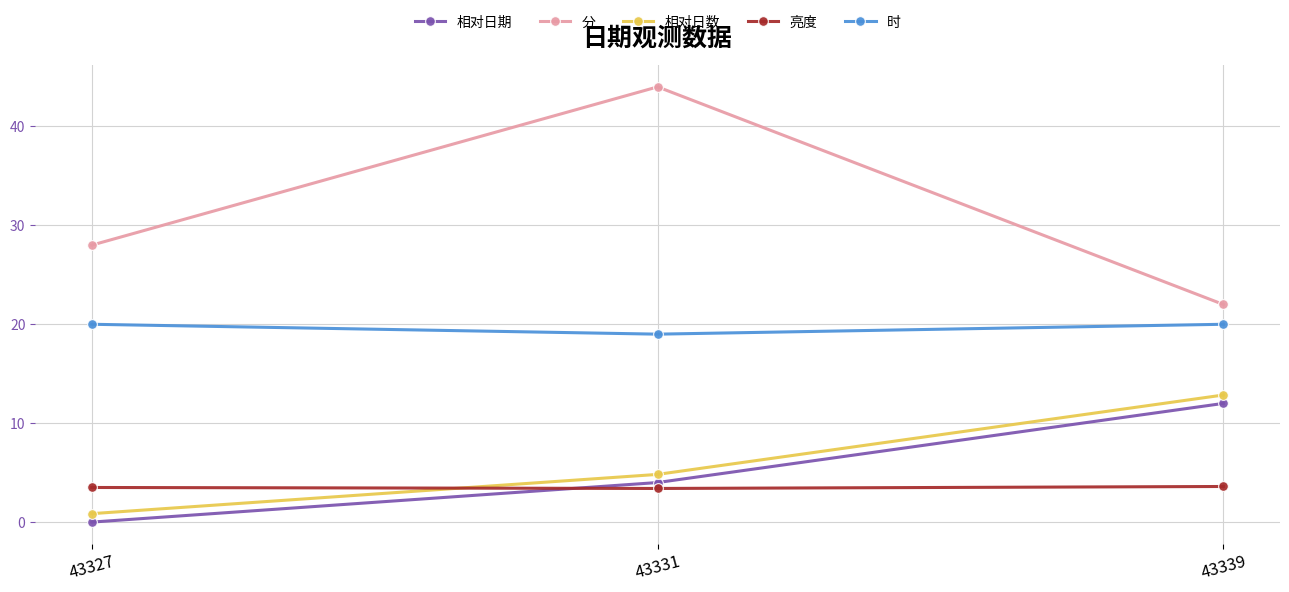

List the labels in order of 相对日期 value, largest first.

43339, 43331, 43327